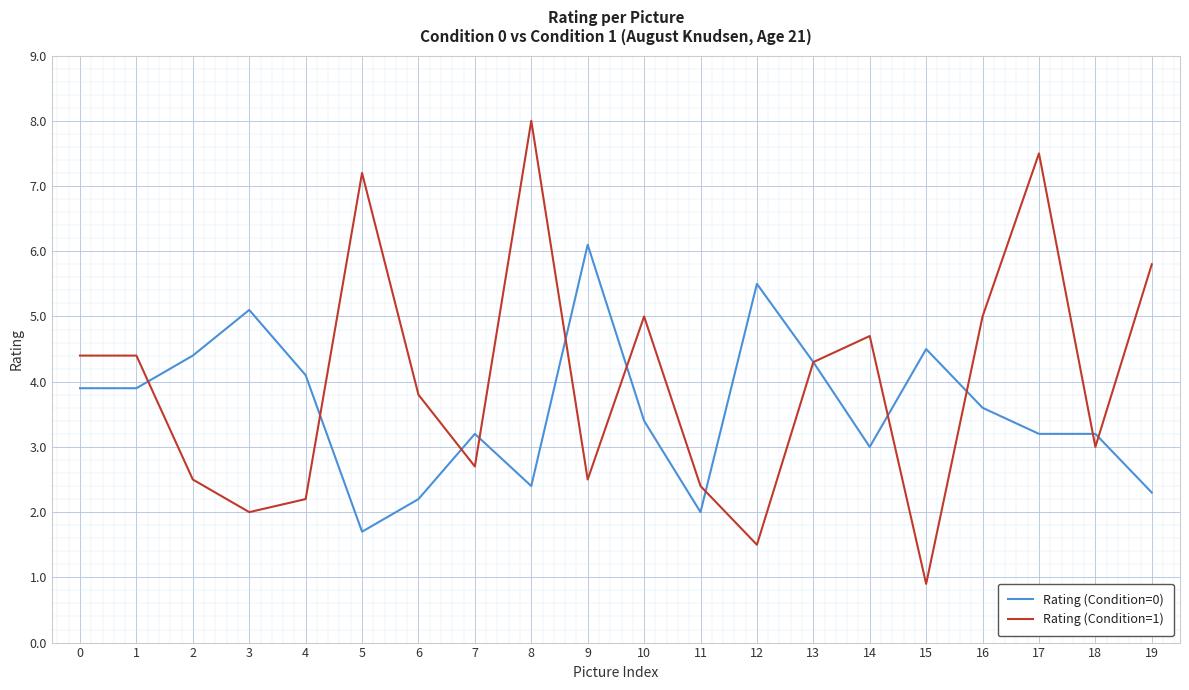

Is the value of Rating (Condition=0) at 13 greater than the value of Rating (Condition=1) at 6?

Yes